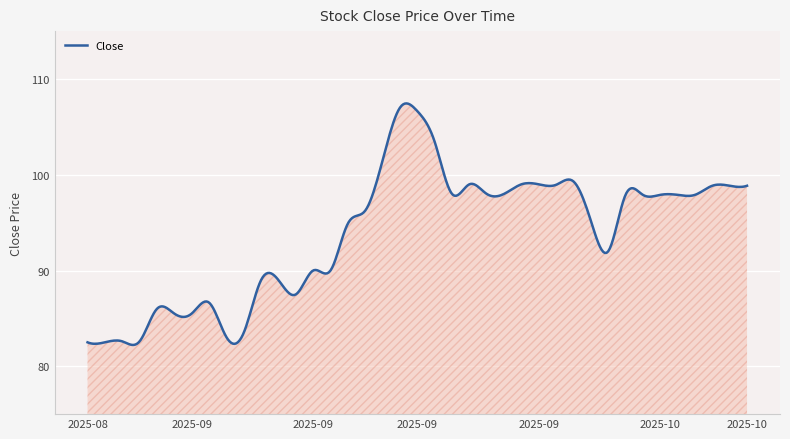

What is the difference between the maximum and minimum values?

25.2